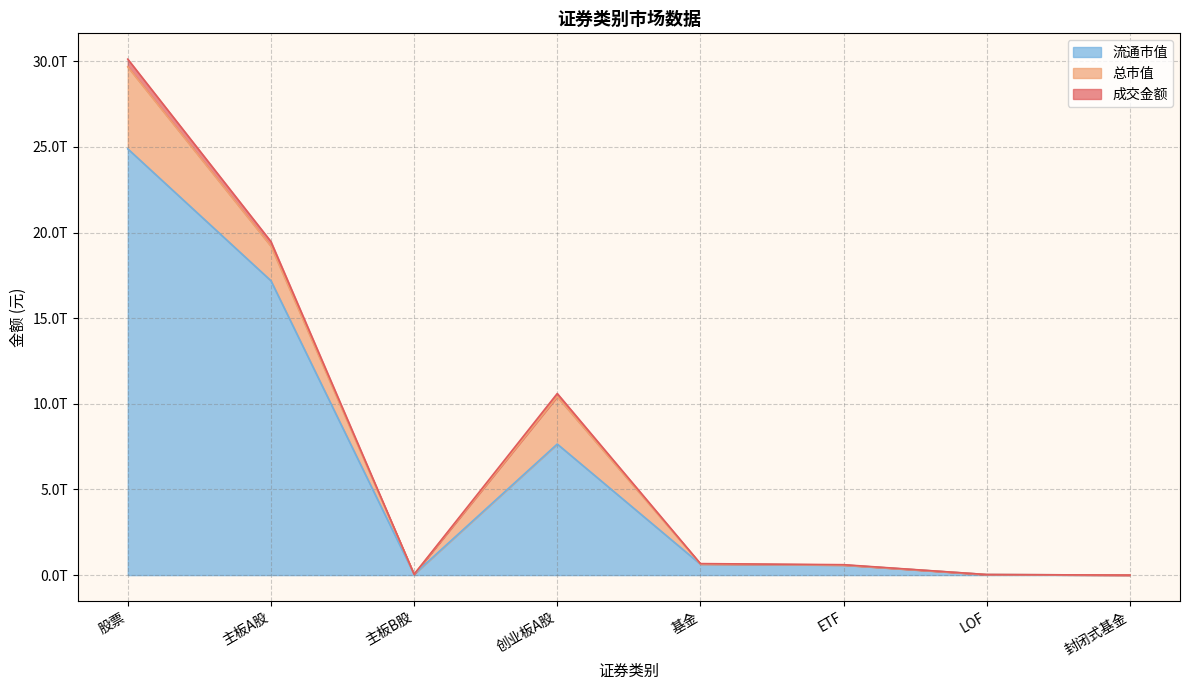

What is the highest value of the 总市值 series?

29673160889746.9